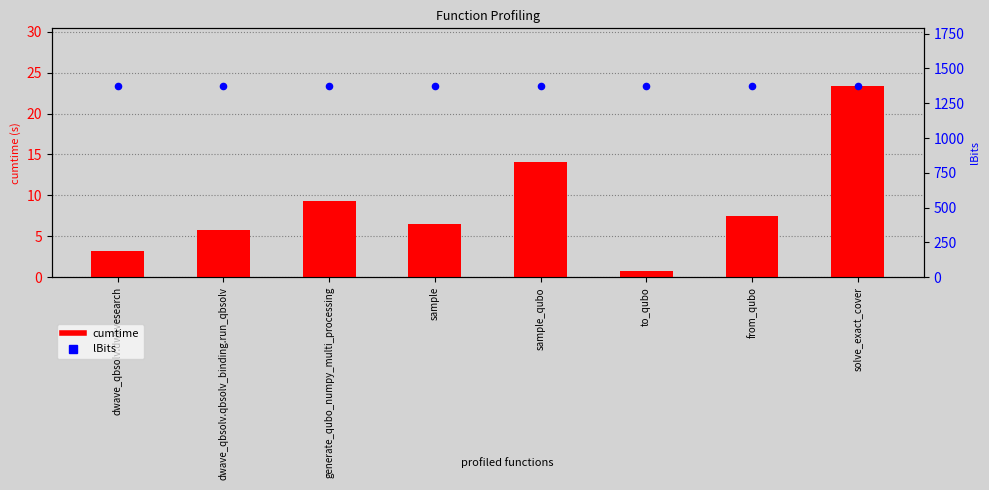

Is the value of cumtime at solve_exact_cover greater than the value of lBits at dwave_qbsolv.qbsolv_binding.run_qbsolv?

No